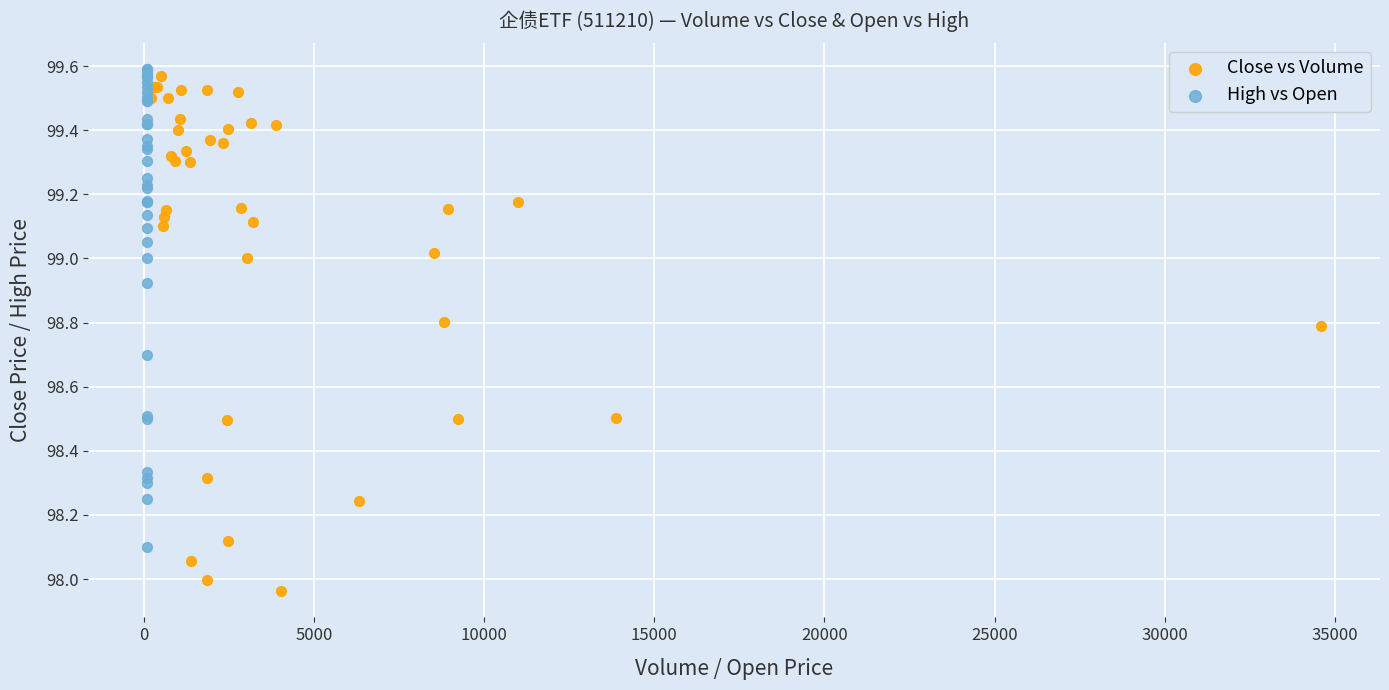

Which series contains the lowest Y value?

Close vs Volume